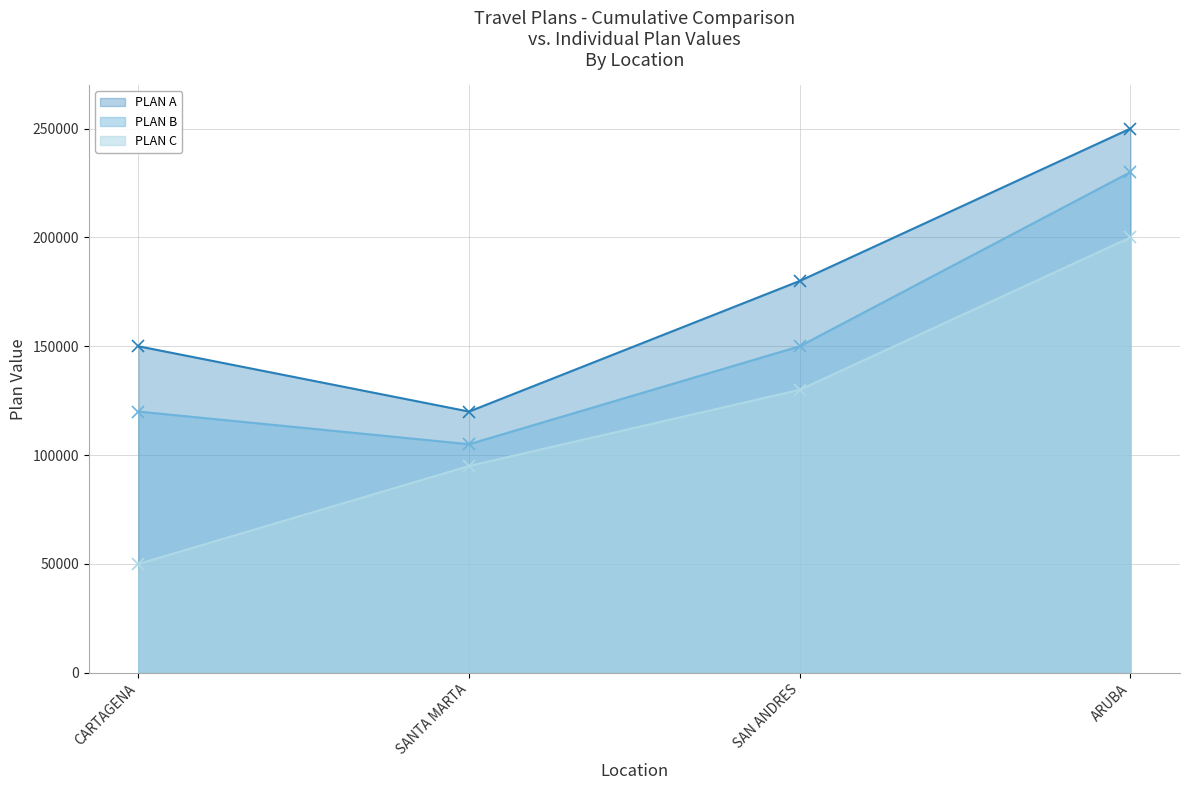

Where is PLAN C nearest to the value 125000?

SAN ANDRES